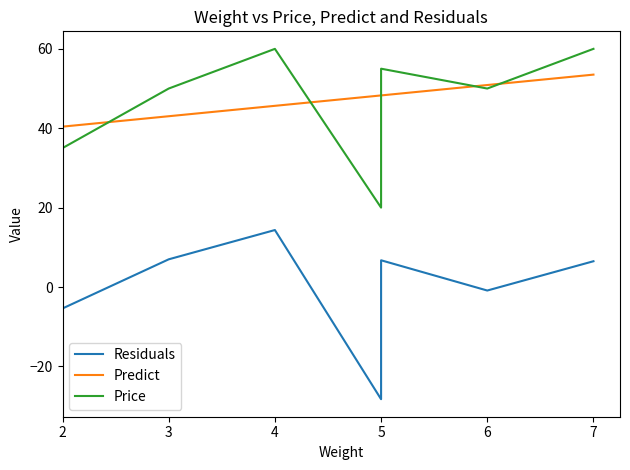

At 3, list the series in order from largest to smallest.

Price, Predict, Residuals